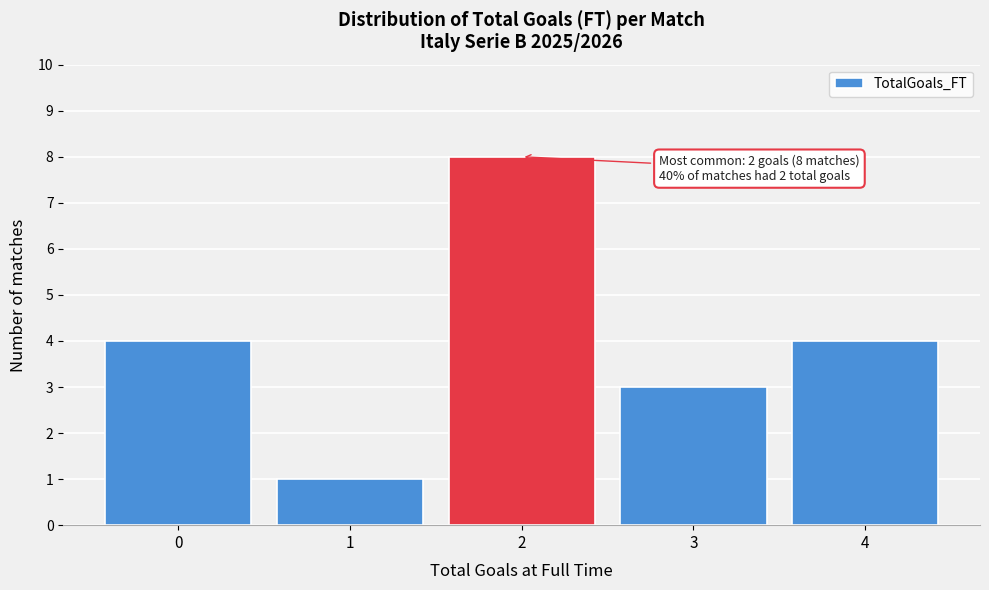

Reading left to right, extract all data points from this chart.

4	1	8	3	4